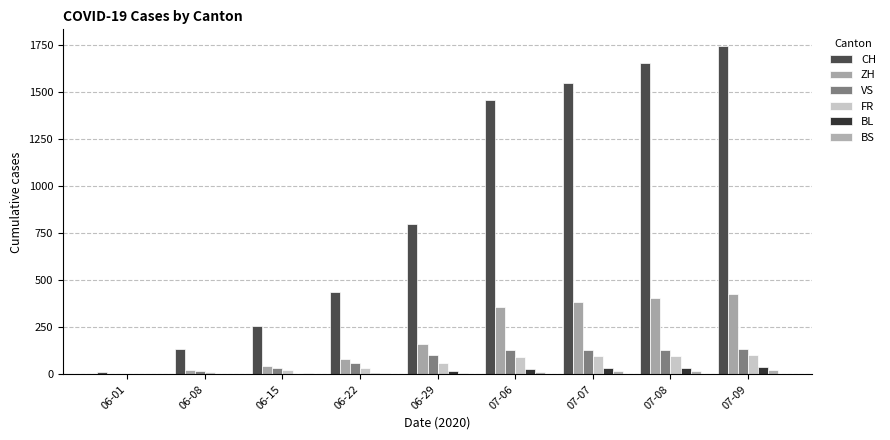

Is it true that BS equals 7 at 06-29?

True